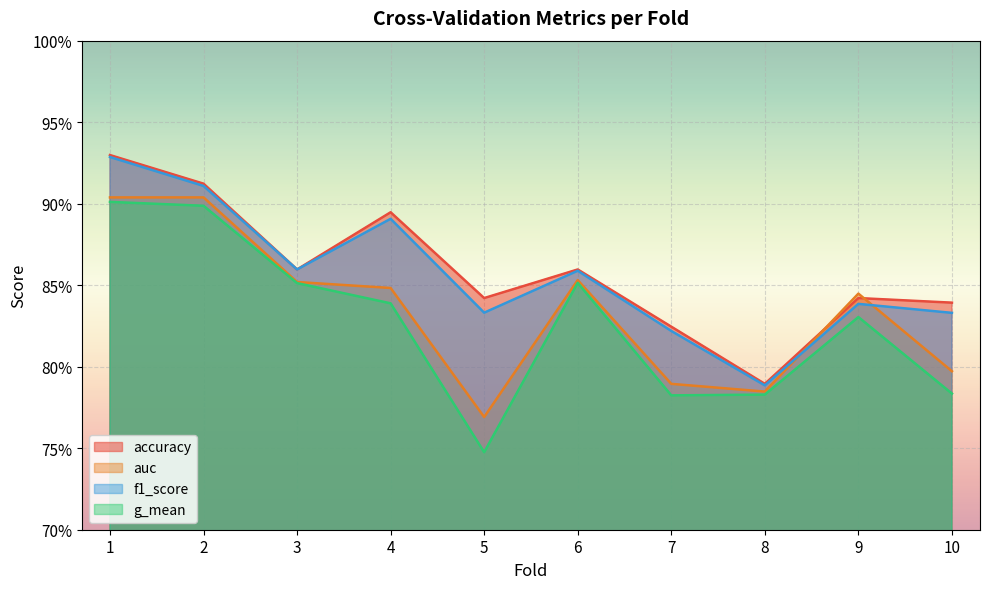

Is the value of auc at 9 greater than the value of g_mean at 3?

No